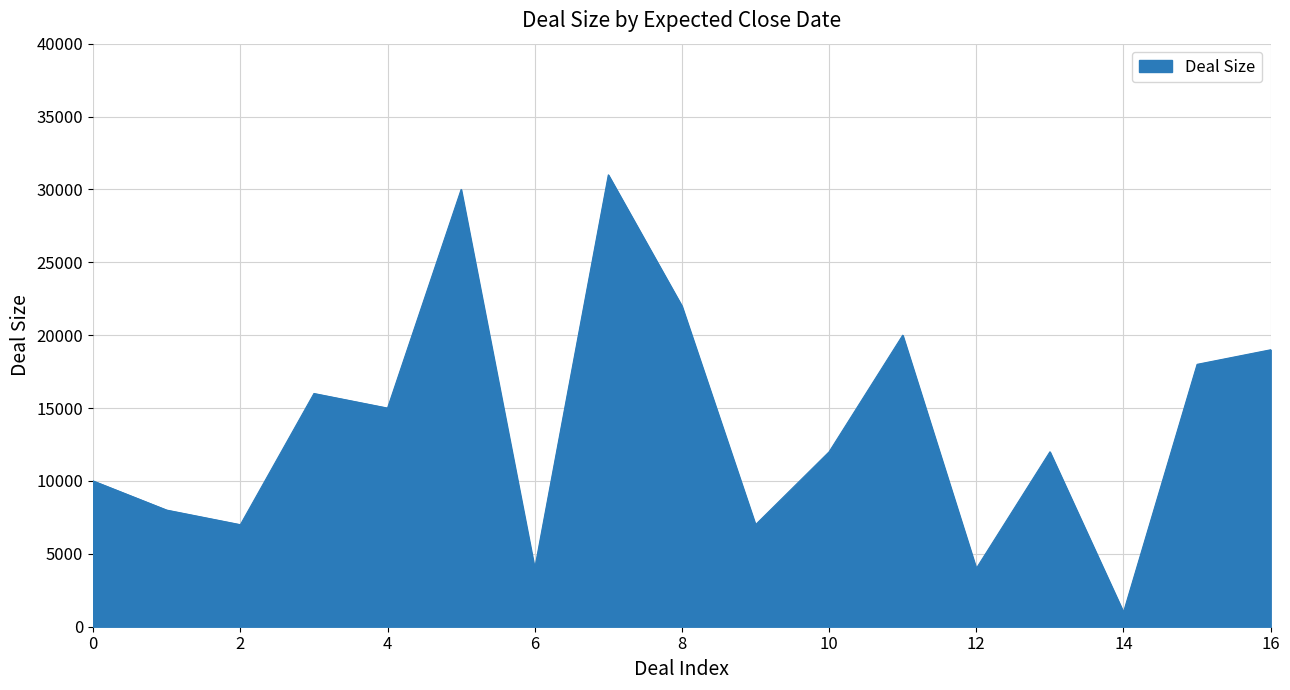

What is the minimum value shown in the chart?

1000